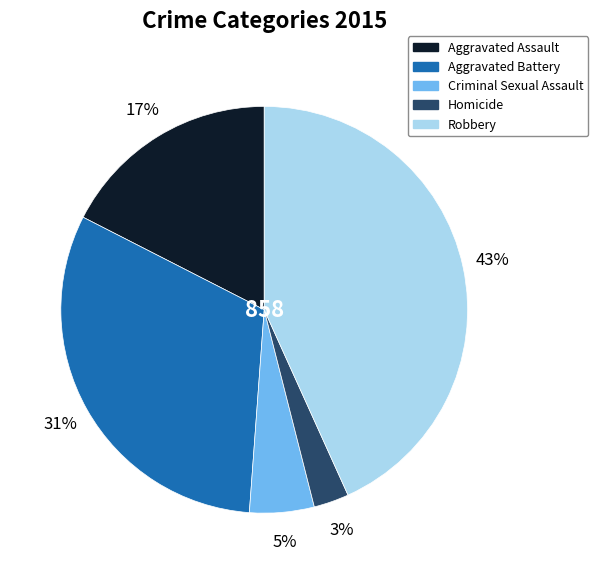

Which slice is the smallest?

Homicide